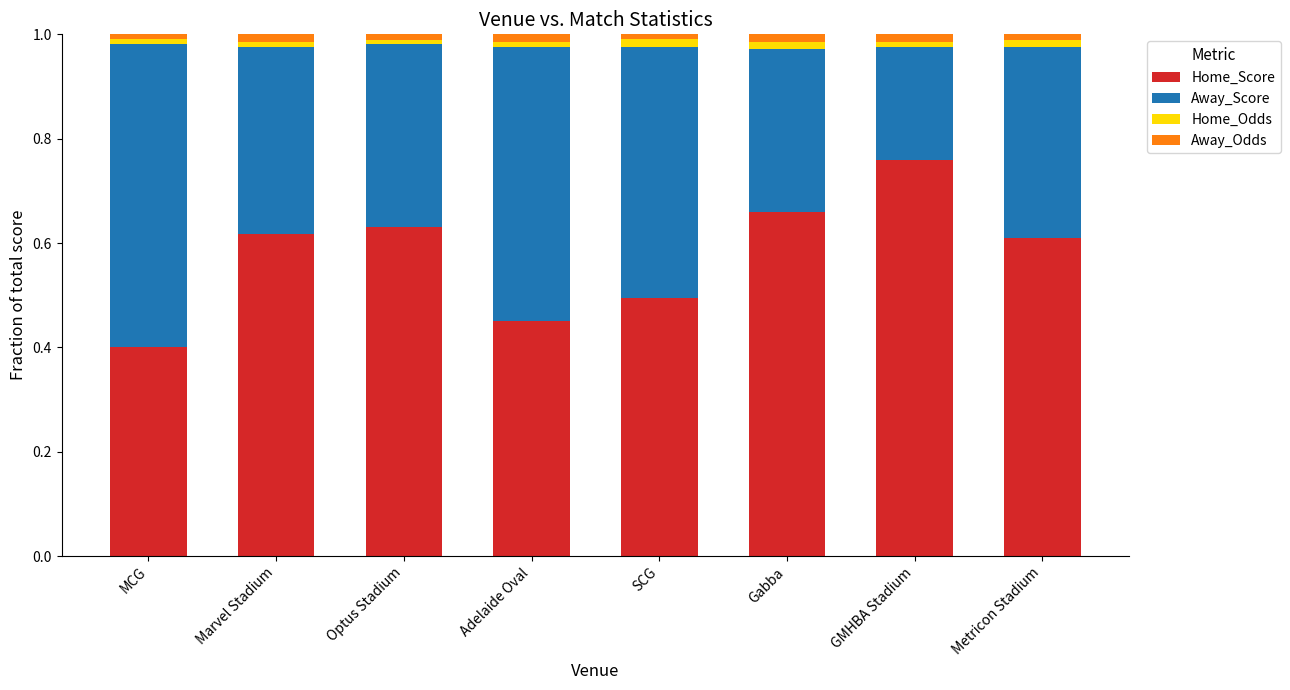

Which category has the highest value in the Home_Score series?

GMHBA Stadium